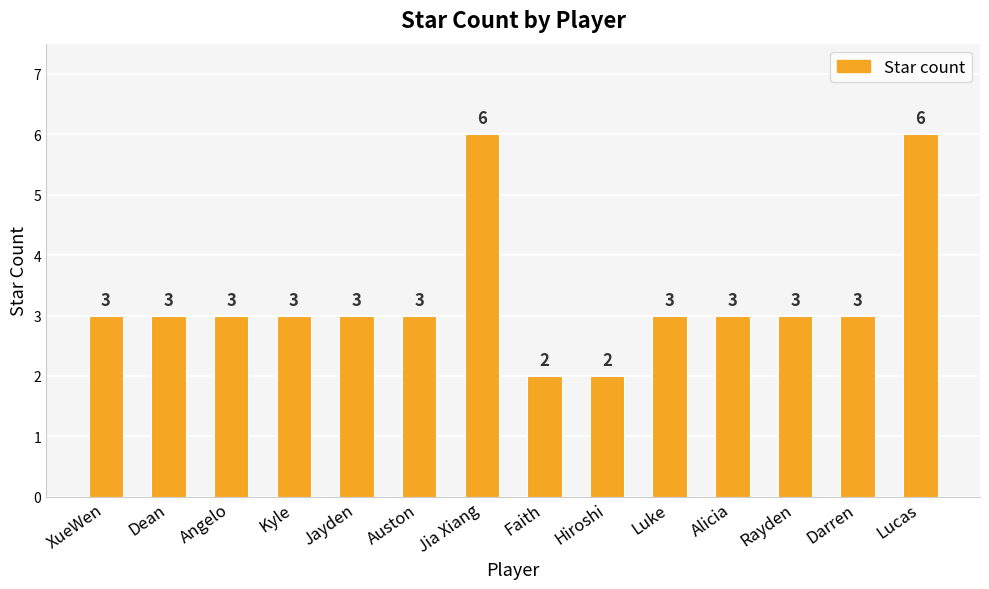

How many values are between 3 and 4?

10